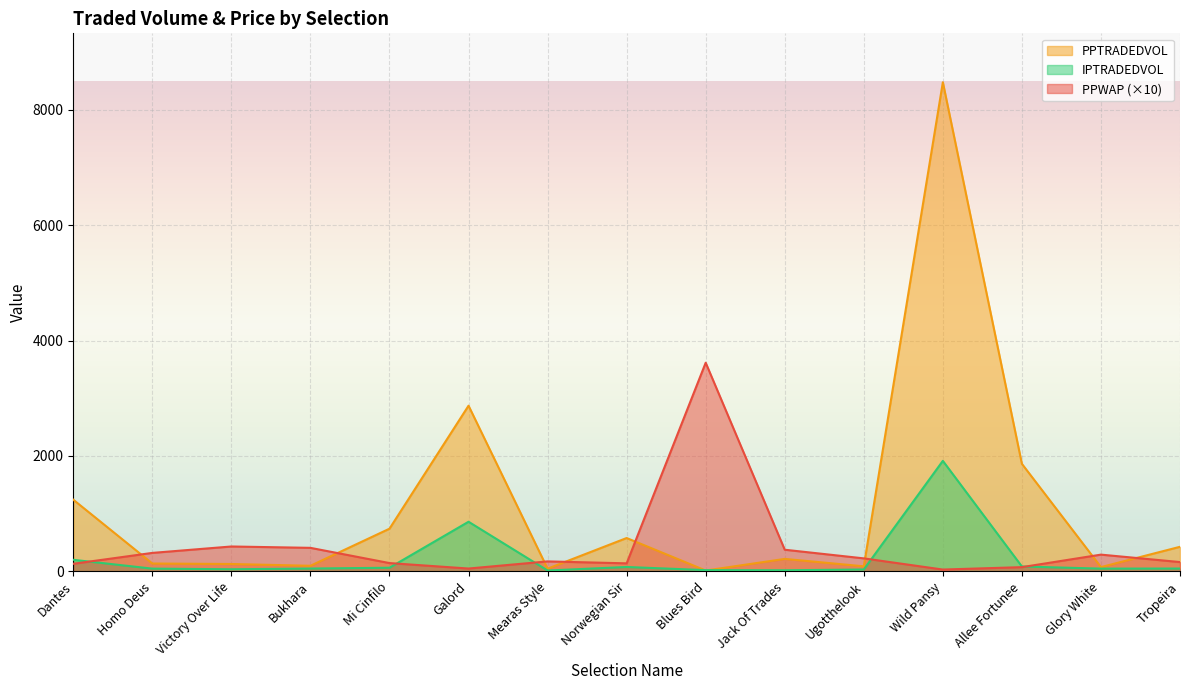

Where does the IPTRADEDVOL series first go above 48?

Dantes